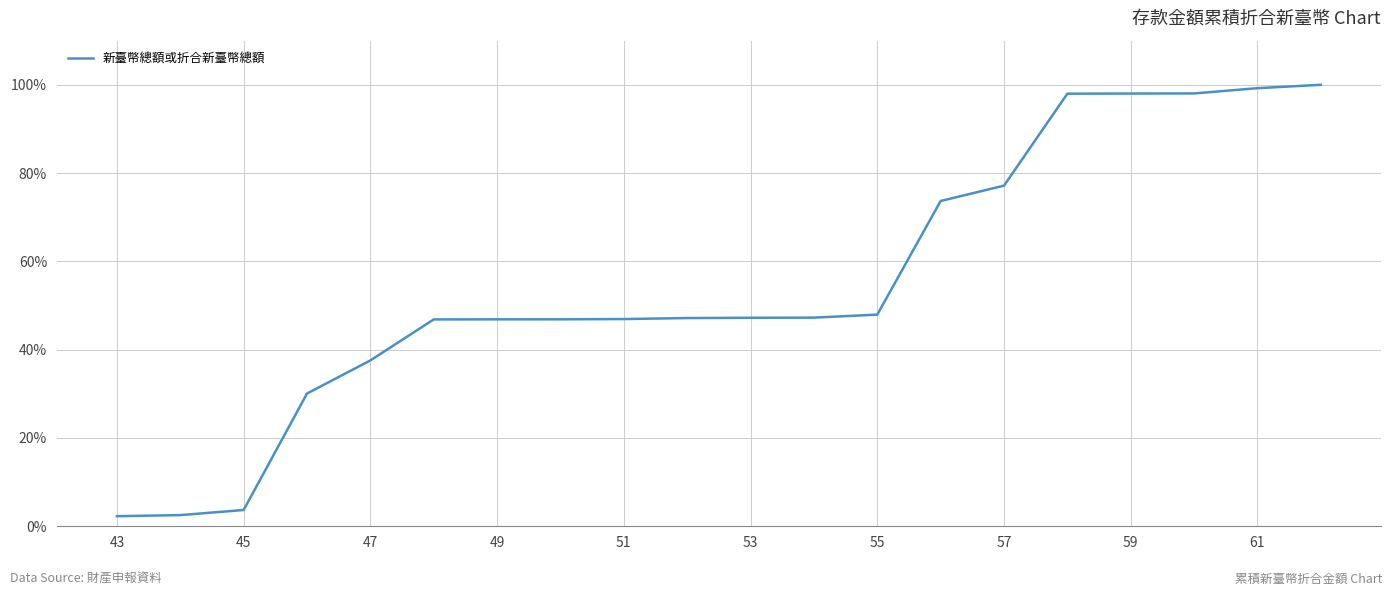

What is the maximum value shown in the chart?

100.0